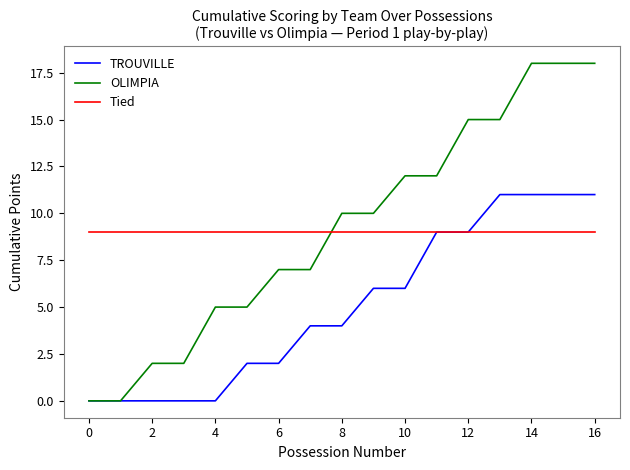

True or false: OLIMPIA and Tied intersect in this chart.

True